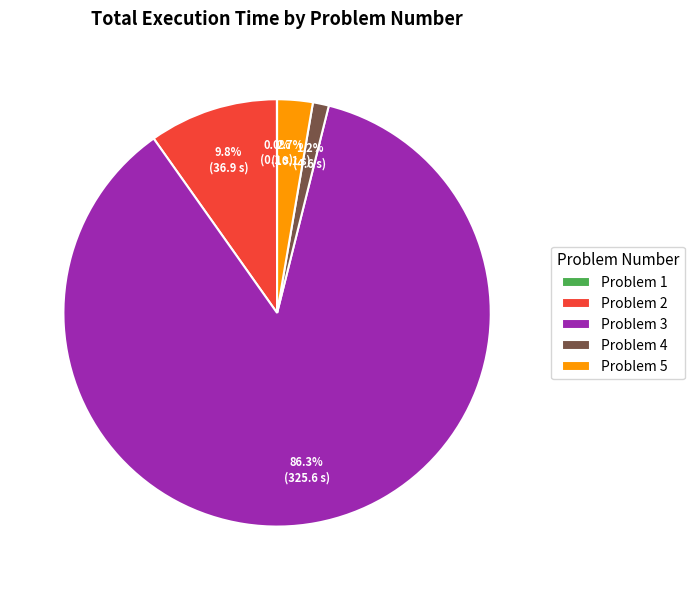

Is there a majority slice in this chart?

Yes